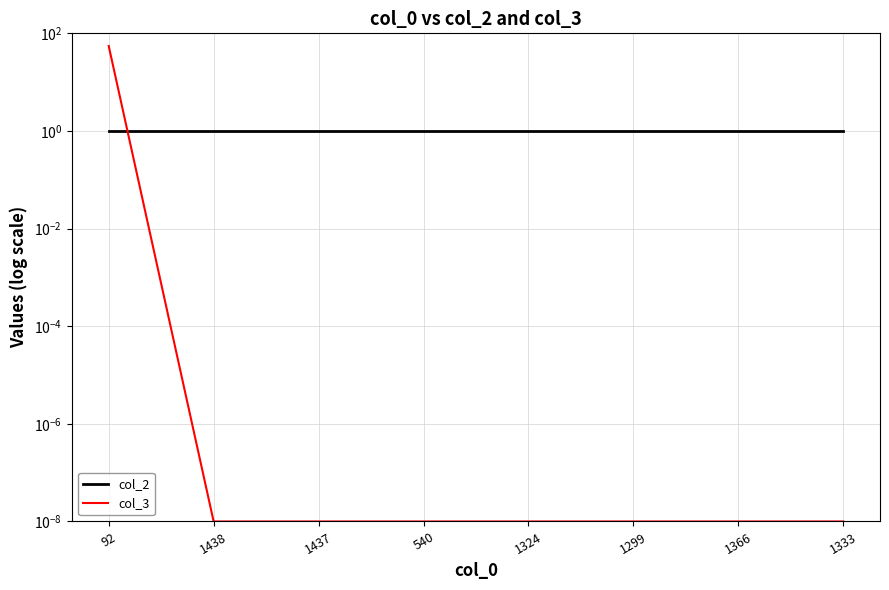

Rank the series by their average value, from lowest to highest.

col_2, col_3